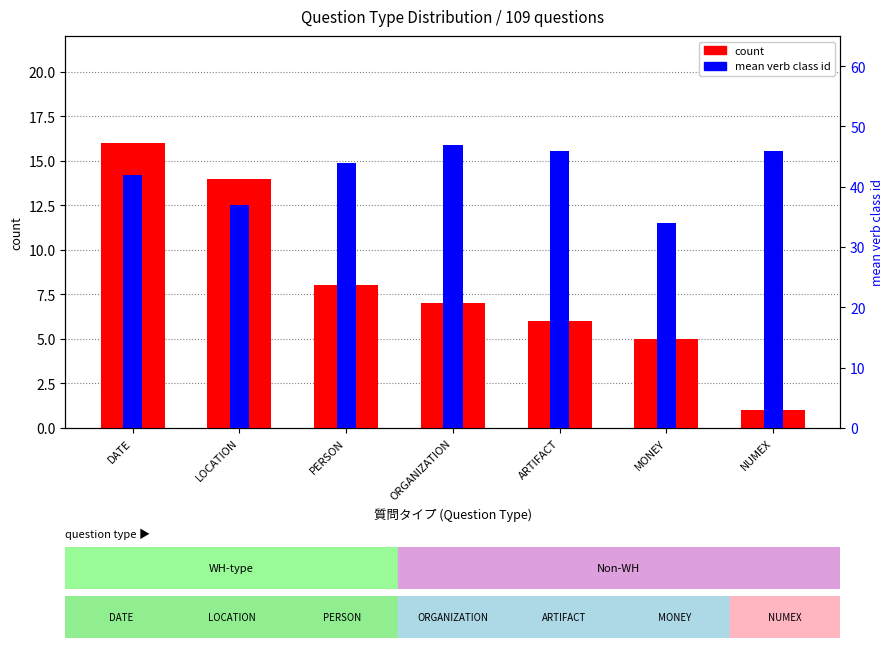

How many values in the count series are below 7?

3